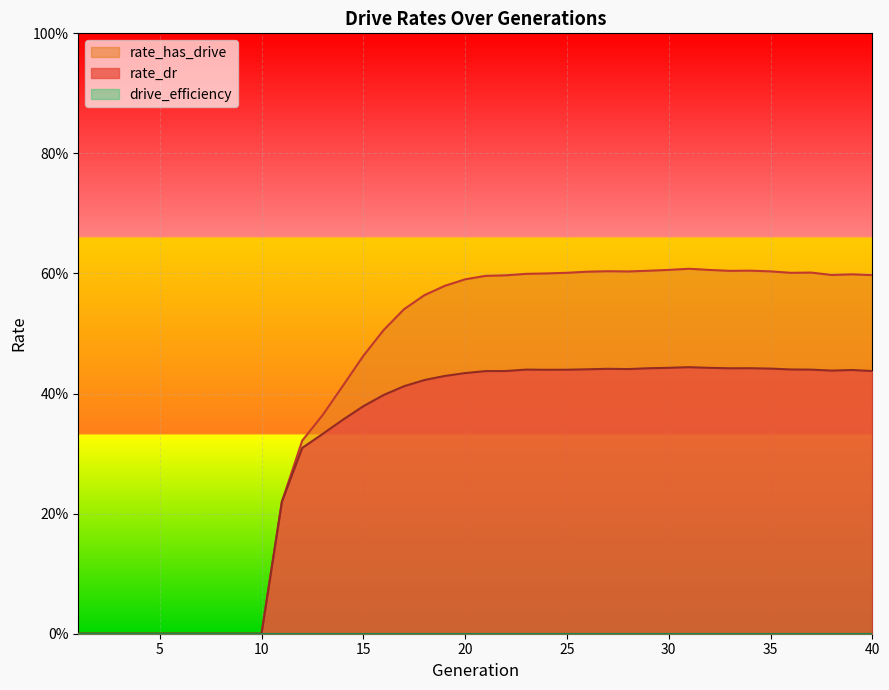

Which series has the largest total across all categories?

rate_has_drive